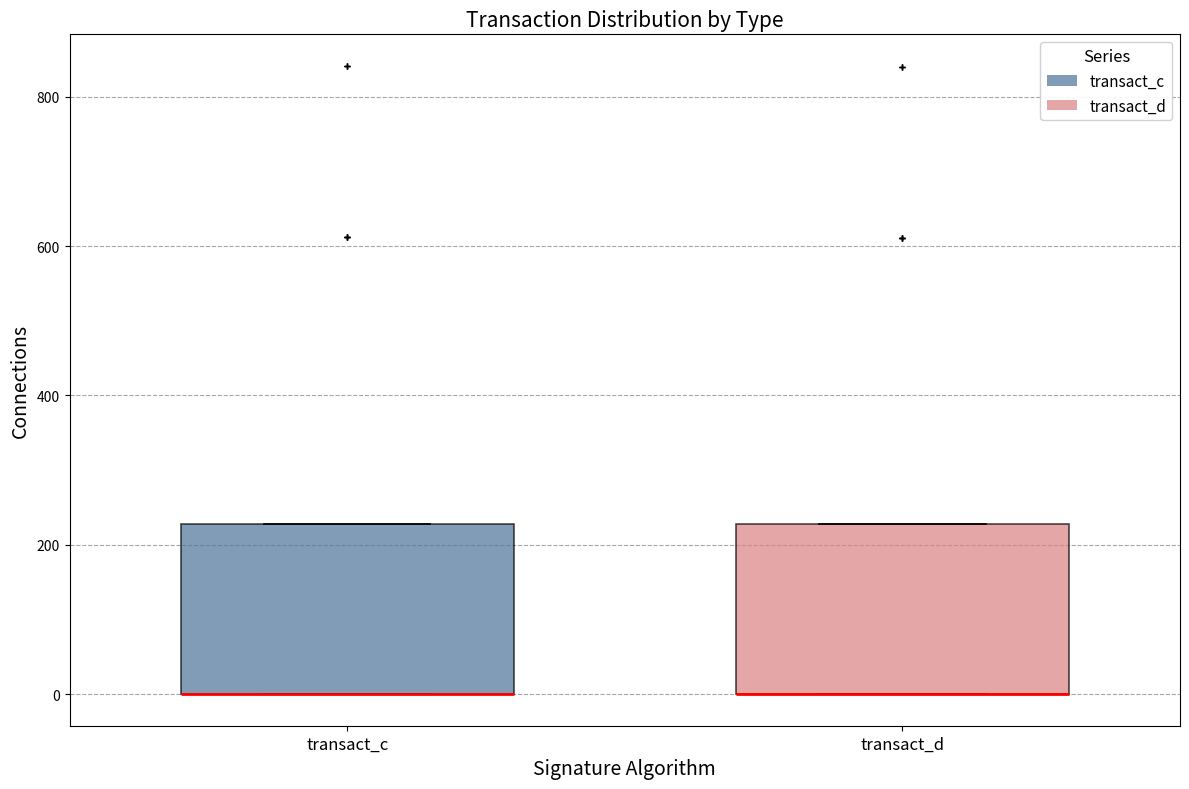

Reading left to right, read every box against the y-axis: the position of its median line, the range the box covers, and the ends of its whiskers. The values are not printed on the chart, so give them approximately, as read against the axis.

transact_c: median 0 (drawn on the box's lower edge), box 0 to 220, whiskers 0 to 220
transact_d: median 0 (drawn on the box's lower edge), box 0 to 220, whiskers 0 to 220